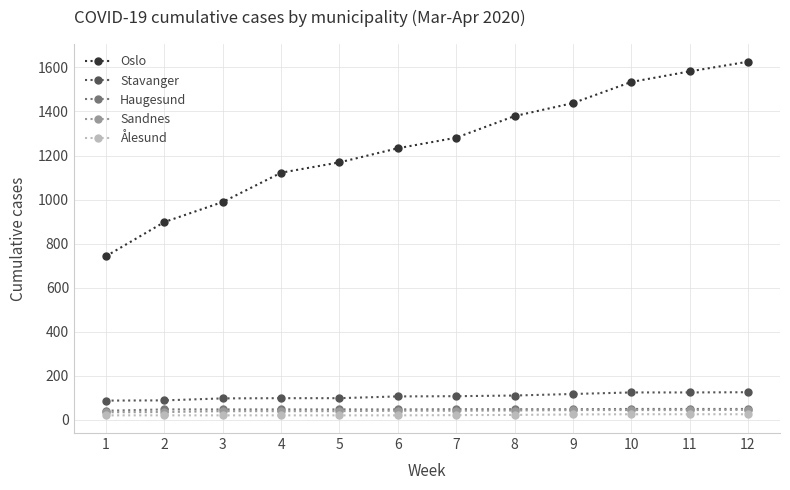

Is the value of Oslo at 7 greater than the value of Sandnes at 6?

Yes